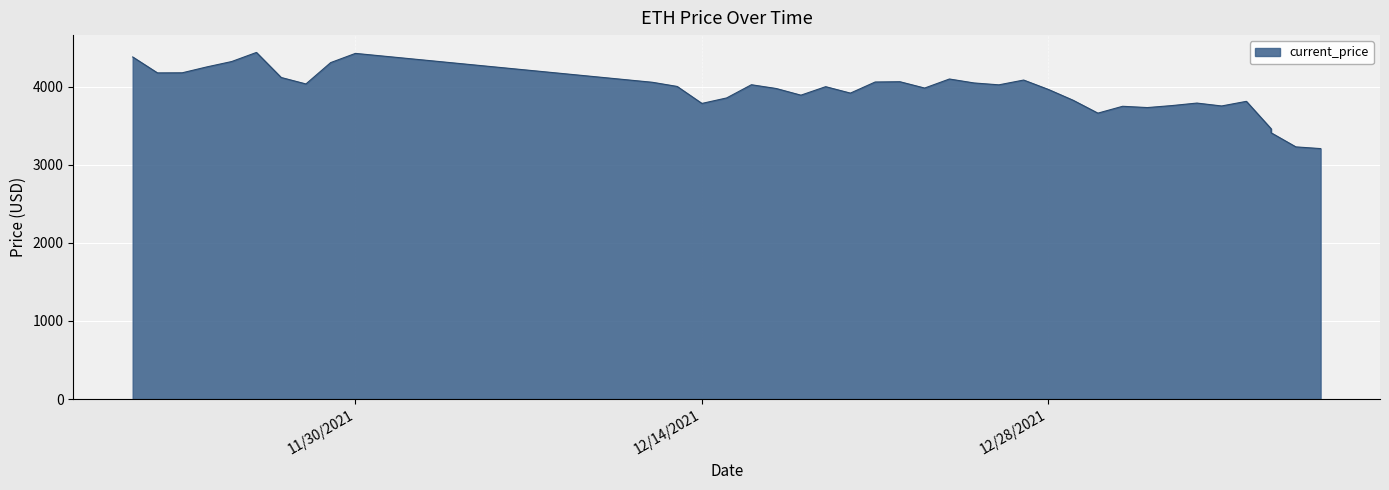

What is the maximum value shown in the chart?

4437.7